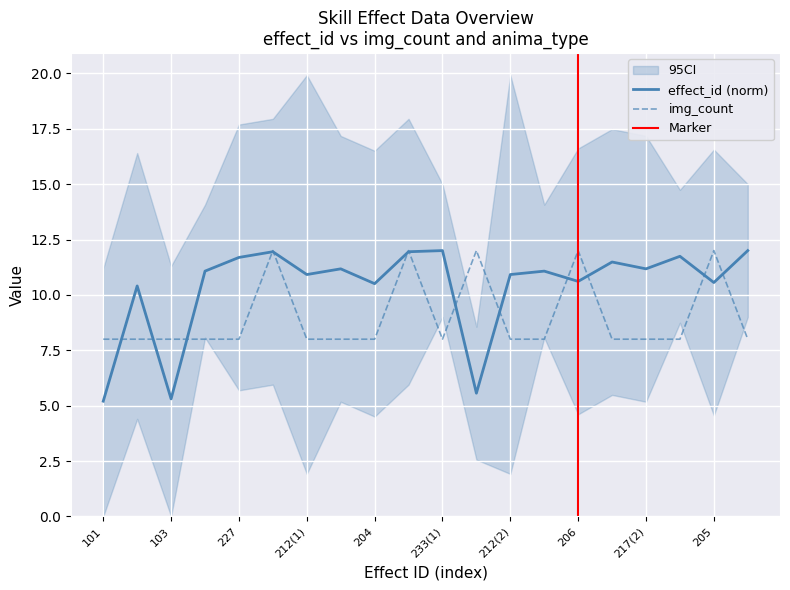

The effect_id (norm) series shows 10.9 at 212(2). True or false?

True